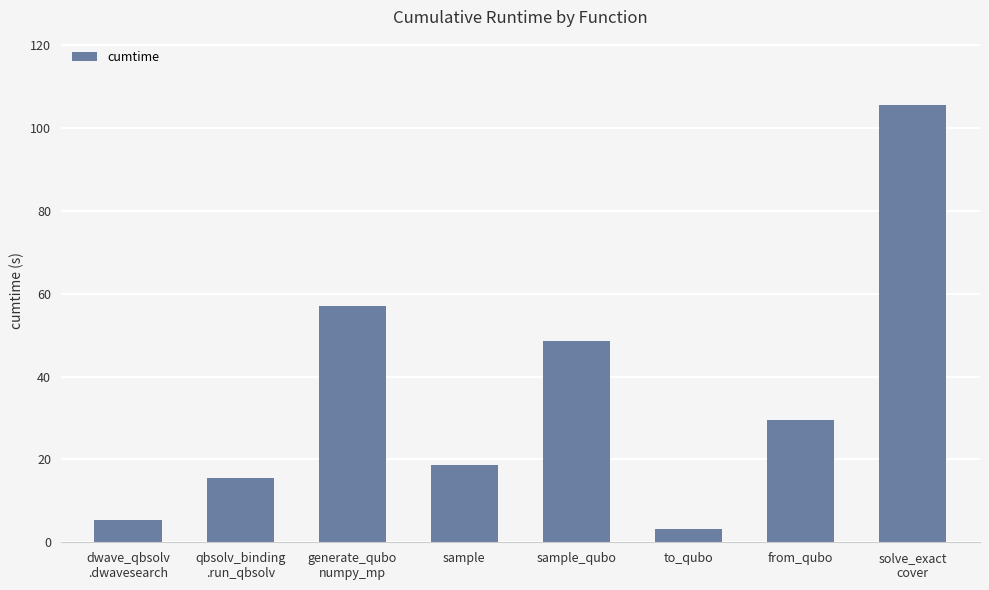

What is the difference between the second highest and second lowest values?

51.4